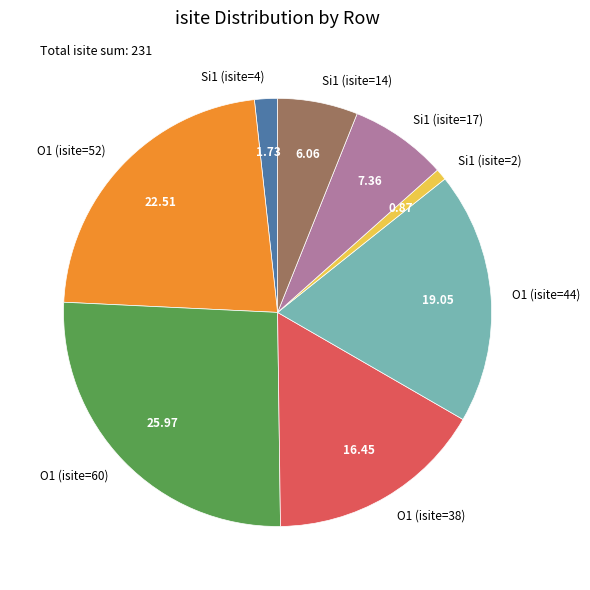

Is there any slice that represents more than half of the pie?

No